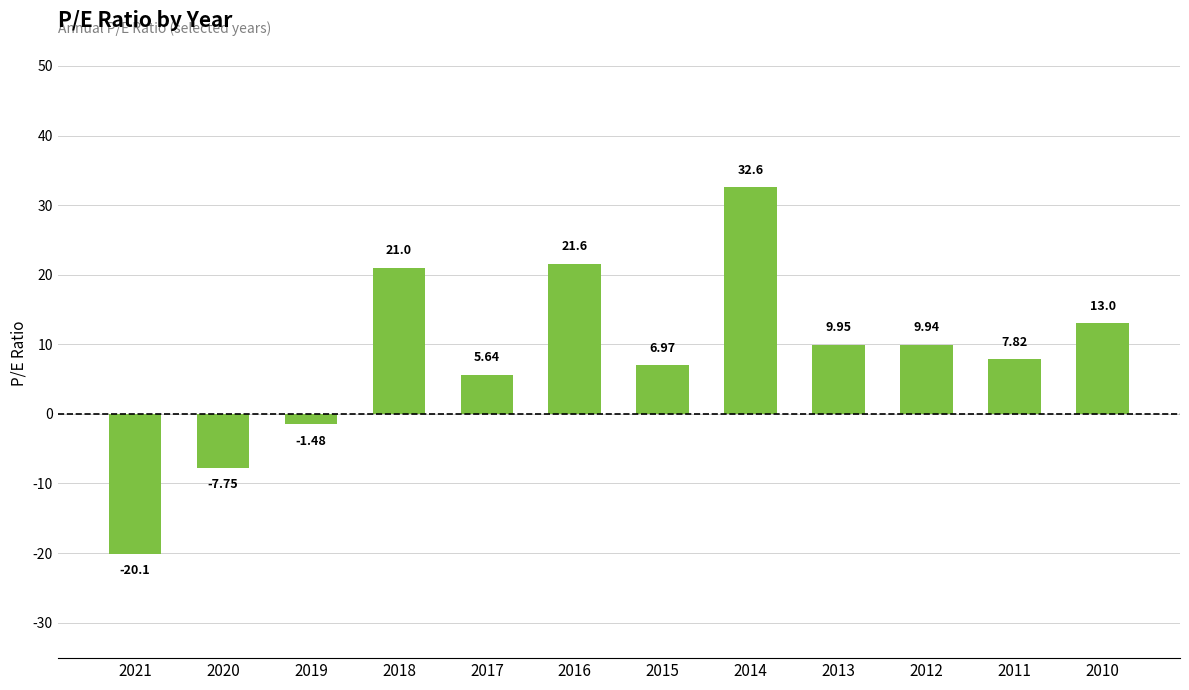

Which has a higher value, 2012 or 2013?

2013